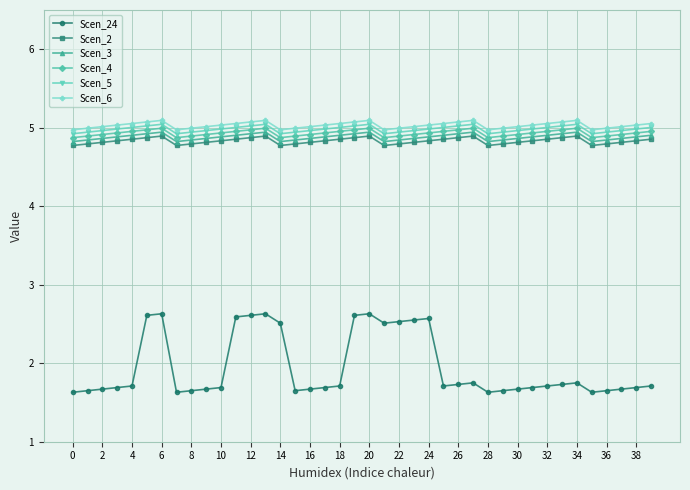

True or false: Scen_5 and Scen_2 cross at least once.

False